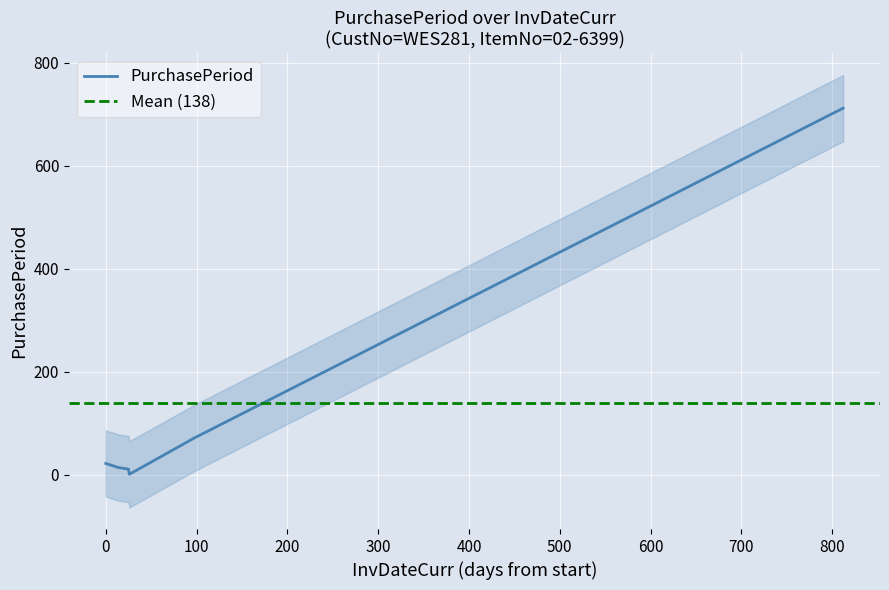

What is the maximum value for PurchasePeriod?

712